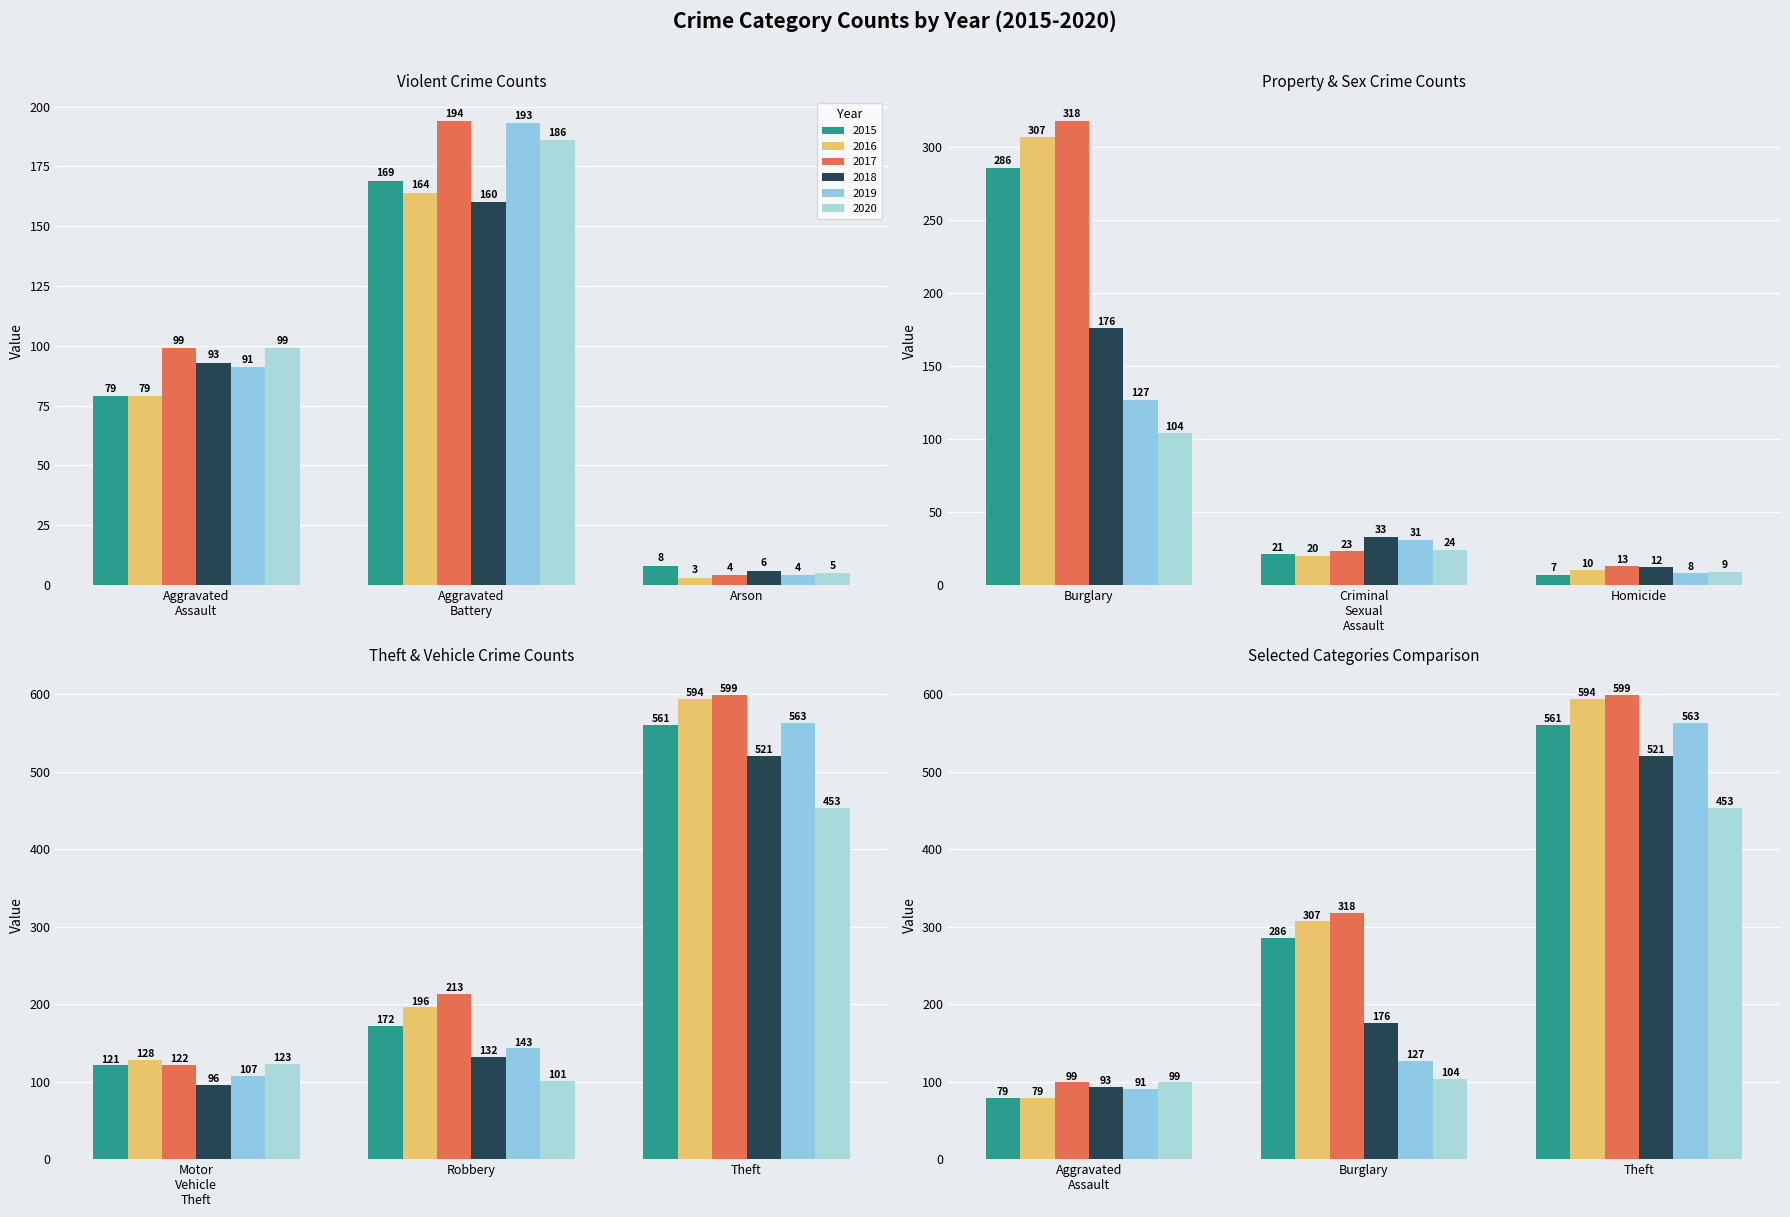

How many groups of bars are there?

9